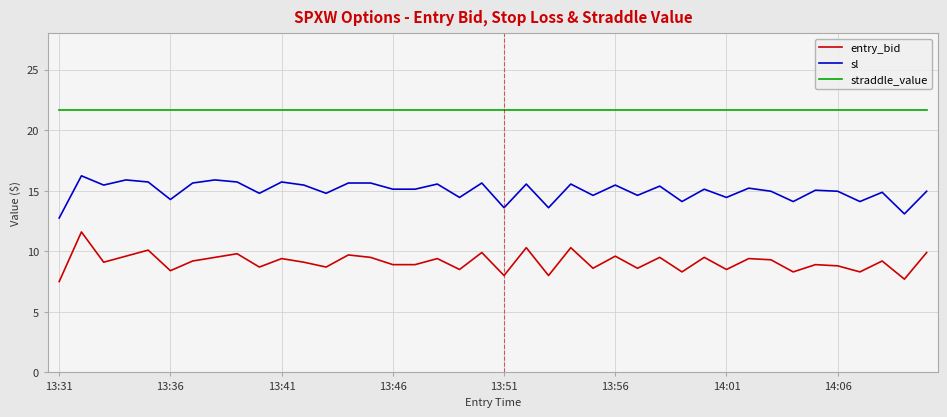

List the series in order of their peak value, highest first.

straddle_value, sl, entry_bid